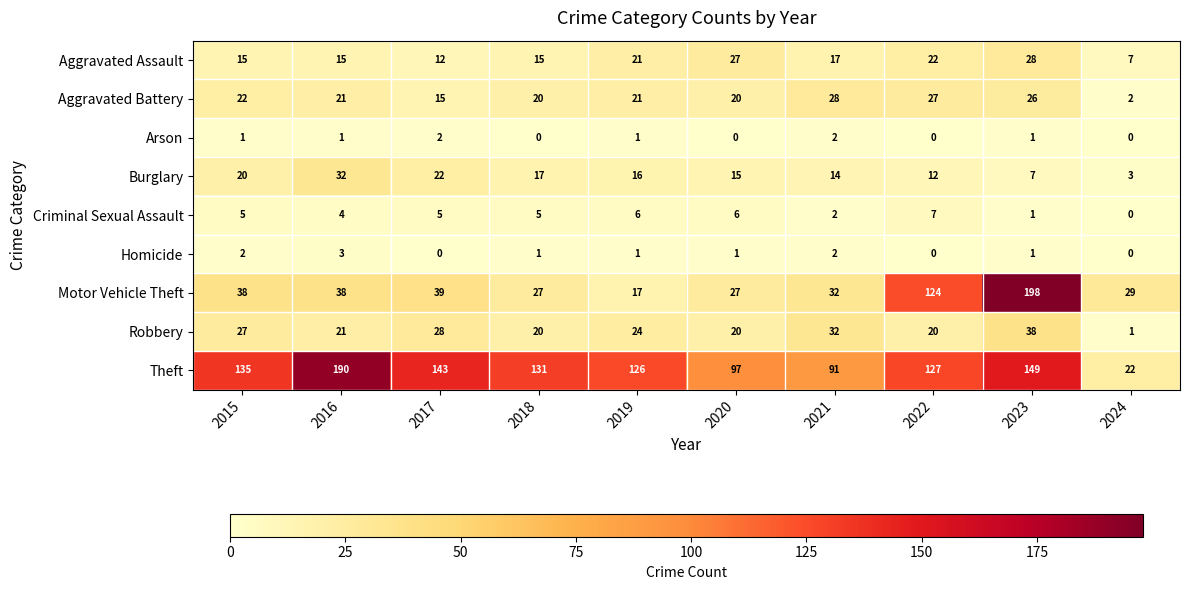

Which series has the widest spread of values?

Motor Vehicle Theft